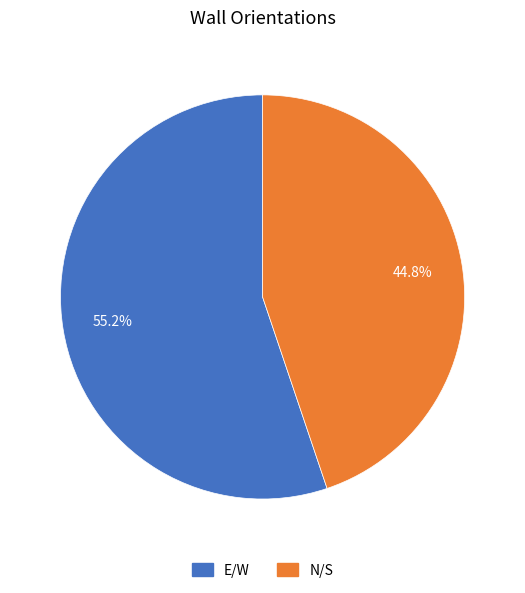

Count the number of slices in the pie.

2